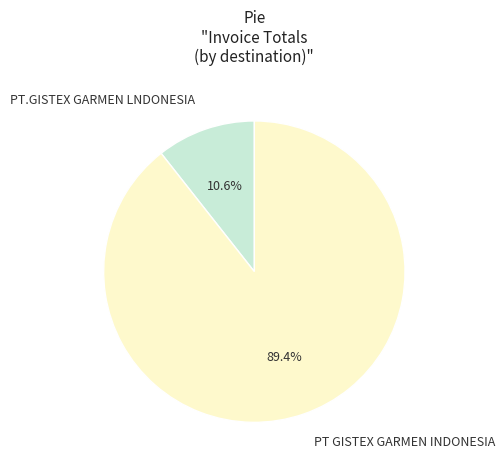

Between PT GISTEX GARMEN INDONESIA and PT.GISTEX GARMEN LNDONESIA, which is larger?

PT GISTEX GARMEN INDONESIA